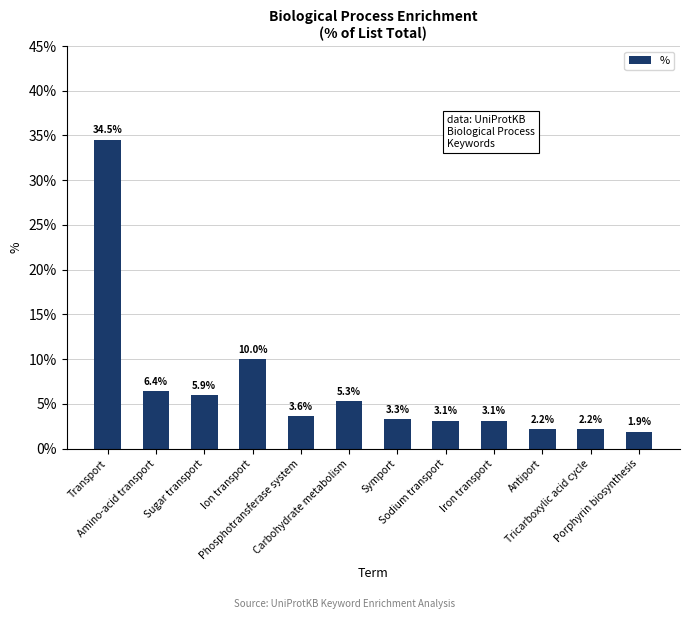

What is the value of the 3rd bar from the left?

5.9